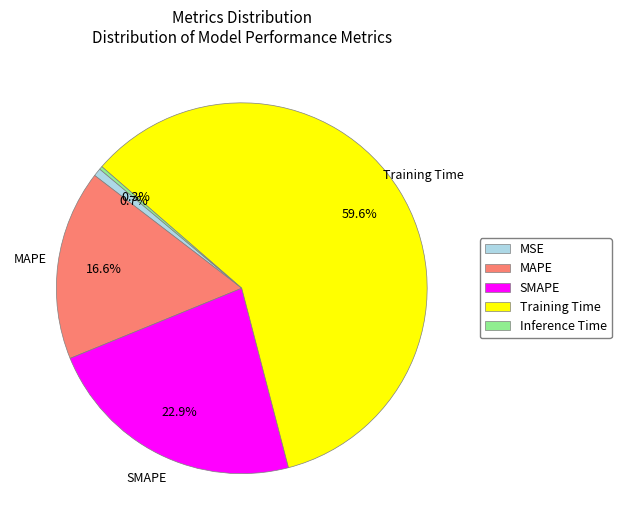

Which category has the biggest portion of the pie?

Training Time